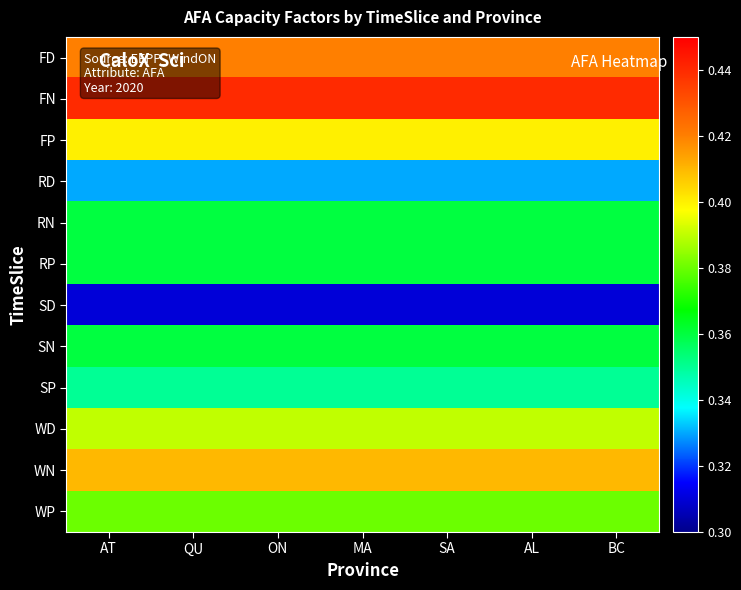

At MA, list the series in order from smallest to largest.

SD, RD, SP, RN, RP, SN, WP, WD, FP, WN, FD, FN